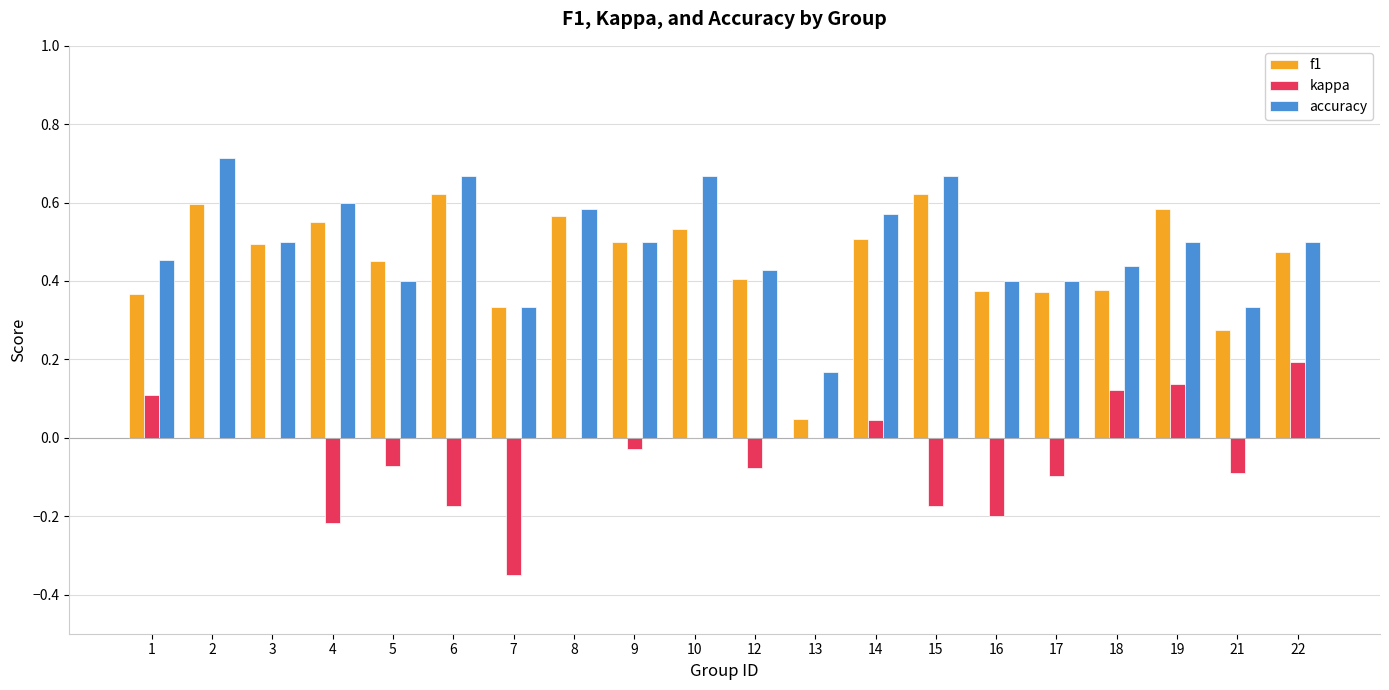

At which category is the sum across all series the highest?

2